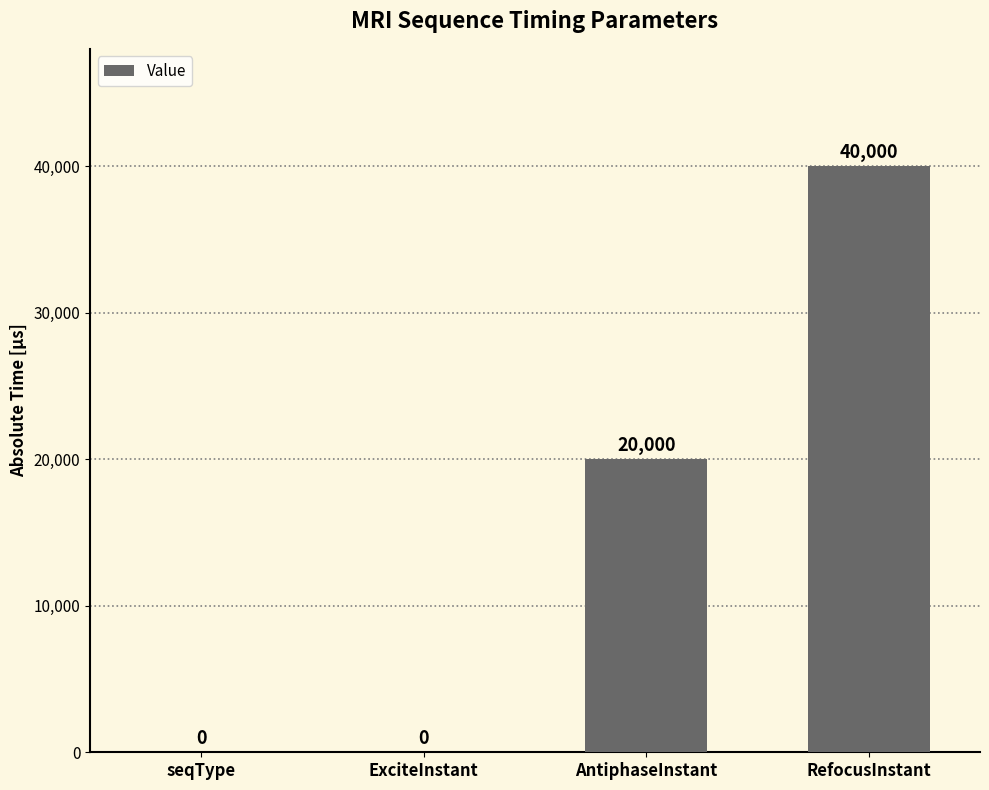

Count the values in the range 0 to 40000.

4